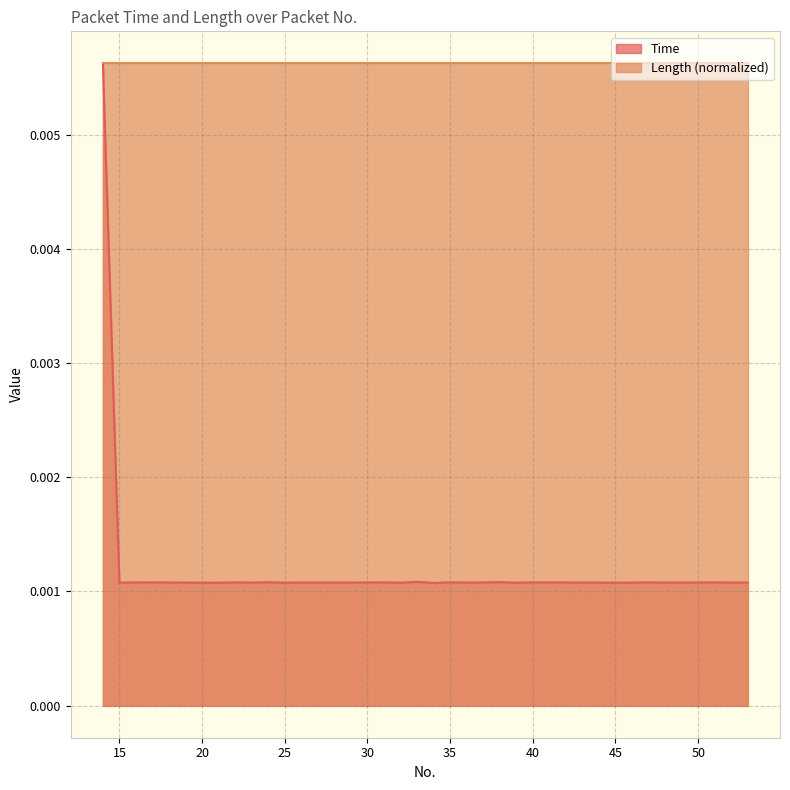

At which category does the chart reach its minimum across all series?

34